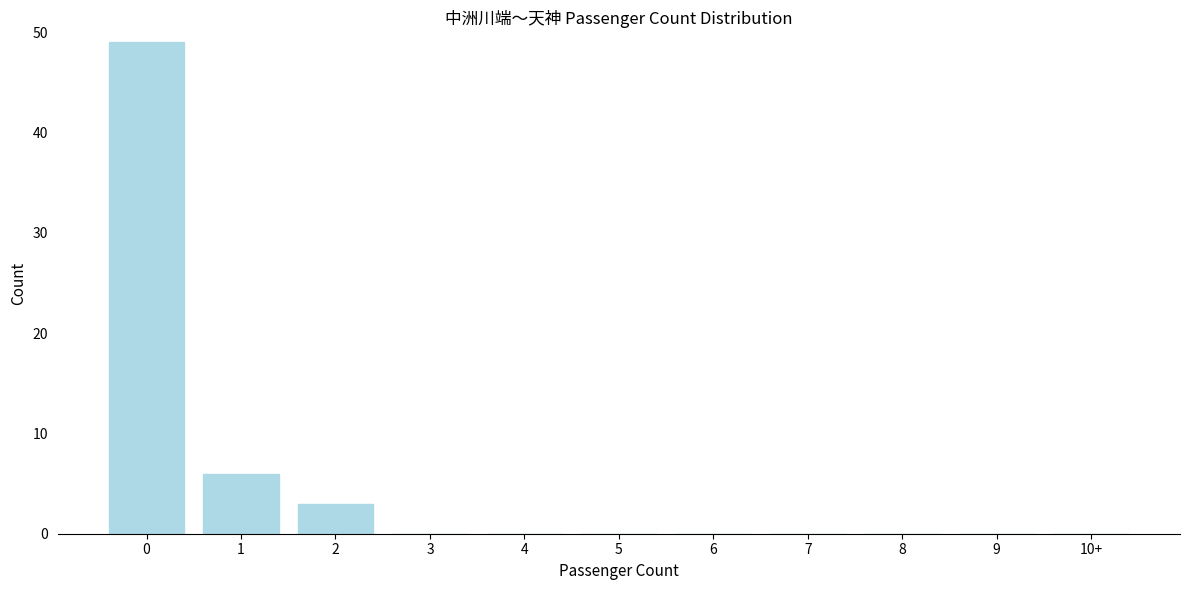

Reading left to right, transcribe all the data shown in this chart.

0=49	1=6	2=3	3=0	4=0	5=0	6=0	7=0	8=0	9=0	10+=0